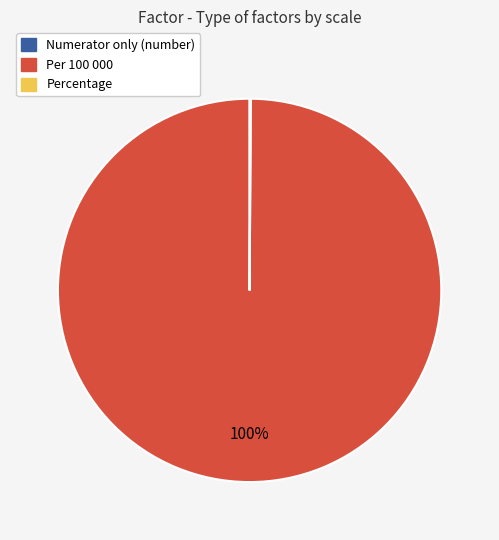

Which slice is the largest?

Per 100 000